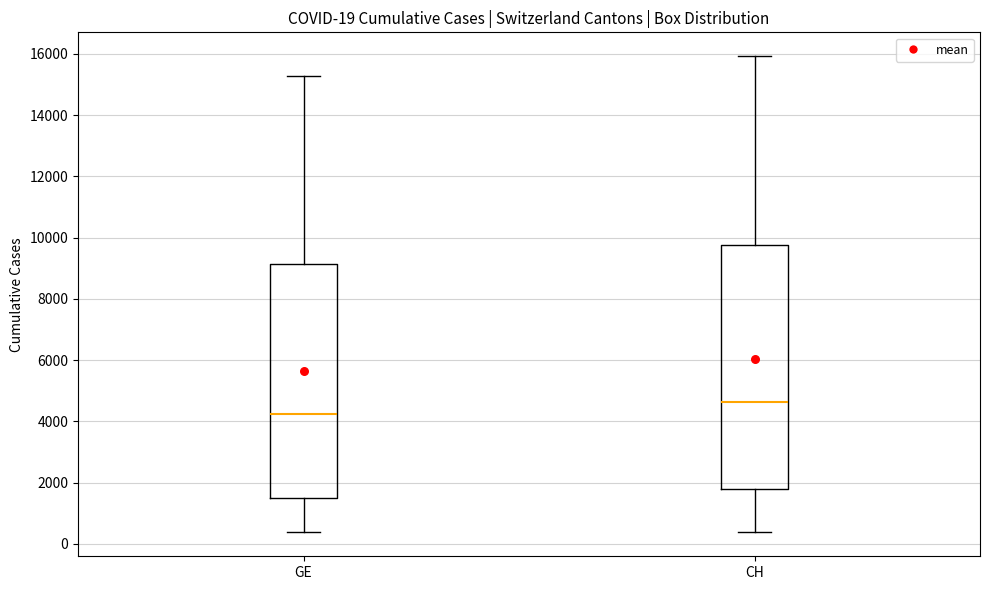

Which box has the lowest median line?

GE